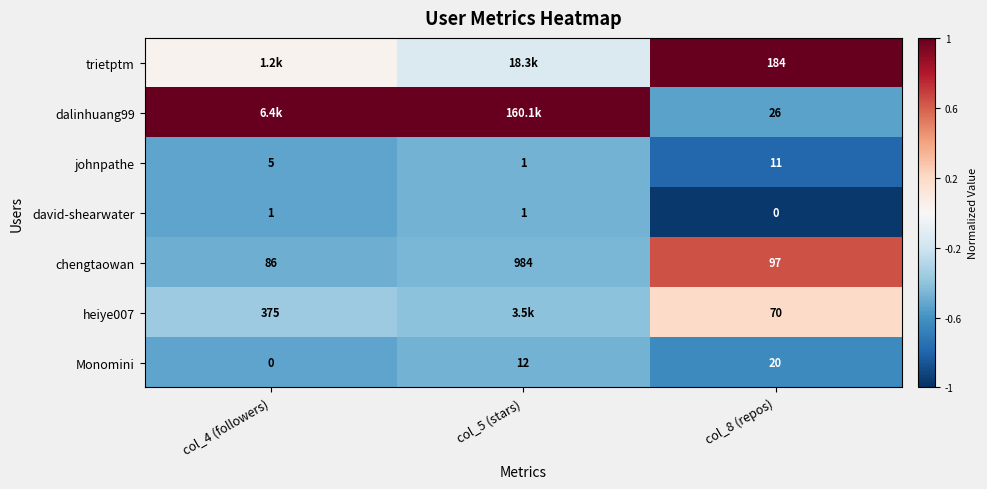

True or false: heiye007 has a value of 0.3 at col_8 (repos).

False